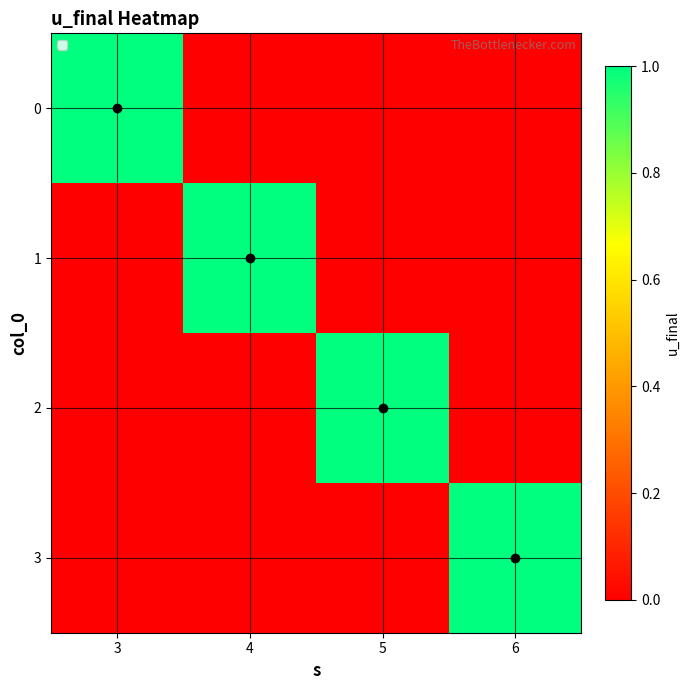

Reading left to right, list all the values displayed in this chart.

0: 3=1	4=0	5=0	6=0
1: 3=0	4=1	5=0	6=0
2: 3=0	4=0	5=1	6=0
3: 3=0	4=0	5=0	6=1